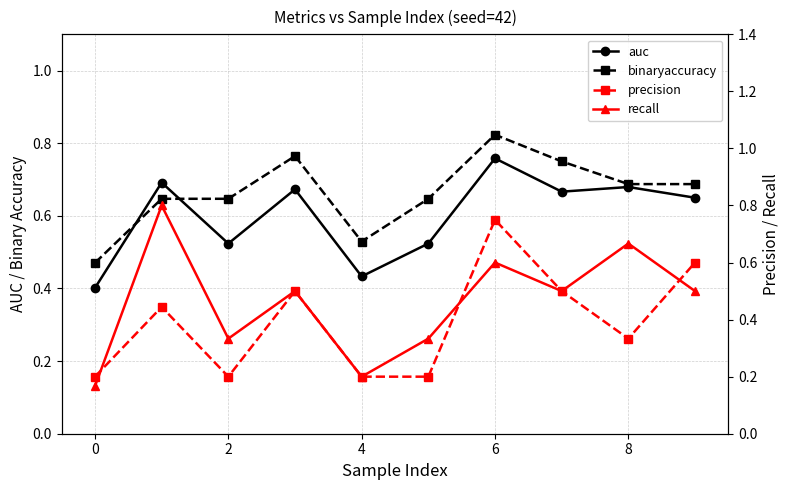

True or false: precision has more than 2 points higher than both neighbors.

True